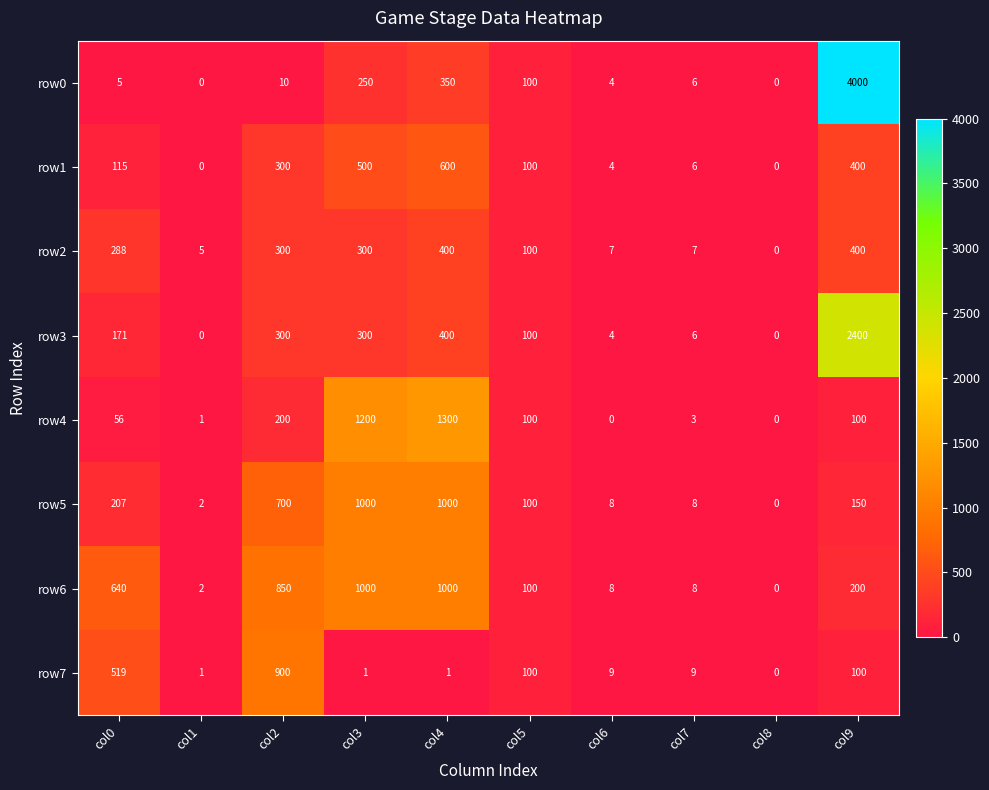

What is the sum of the row5 values at col4 and col2?

1700